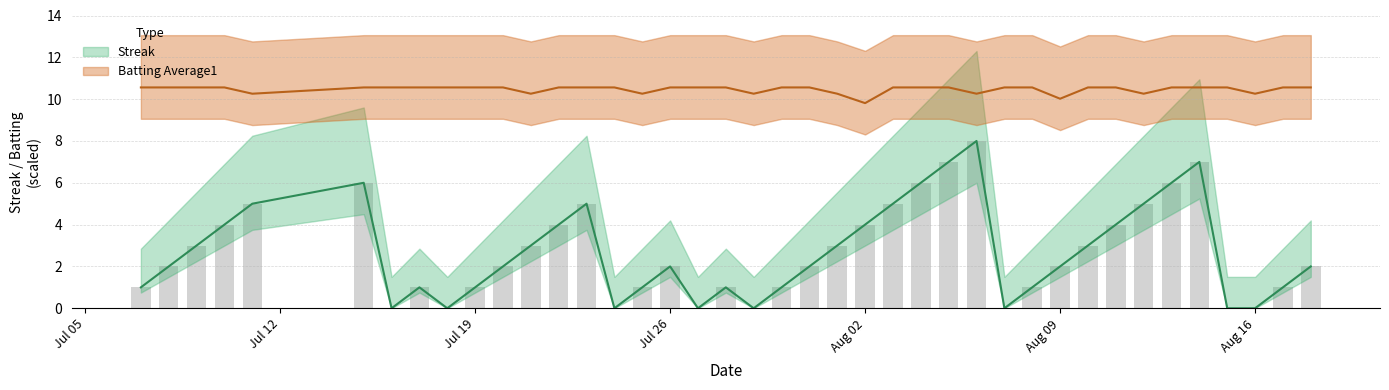

Rank the series by their maximum value, from lowest to highest.

Streak, Batting Average1